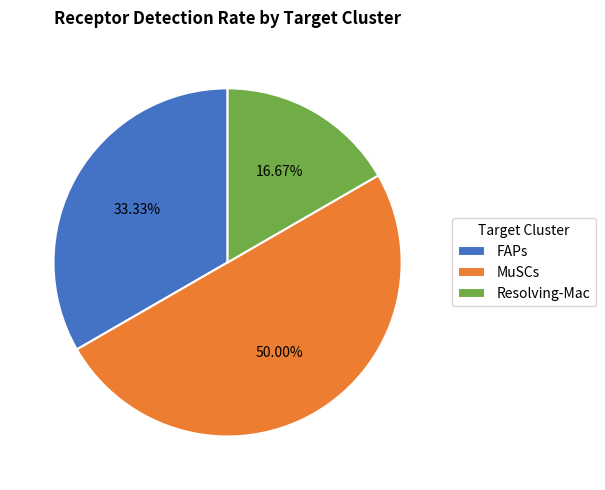

How many slices are in this pie chart?

3